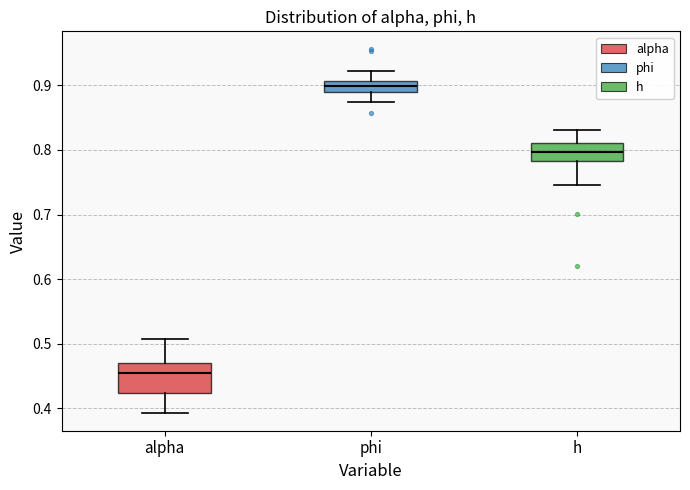

Where does the upper whisker of the box for h end on the y-axis? The values are not printed on the chart, so give them approximately, as read against the axis.

0.83